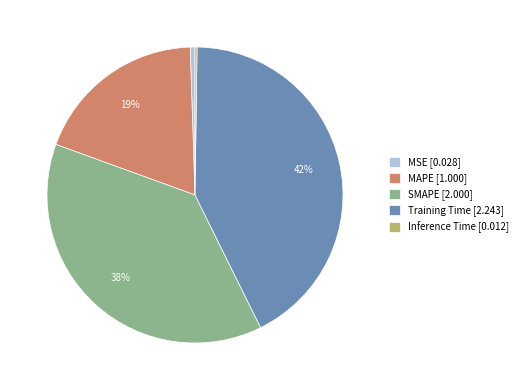

True or false: MSE [0.028] accounts for 1% of the total.

True